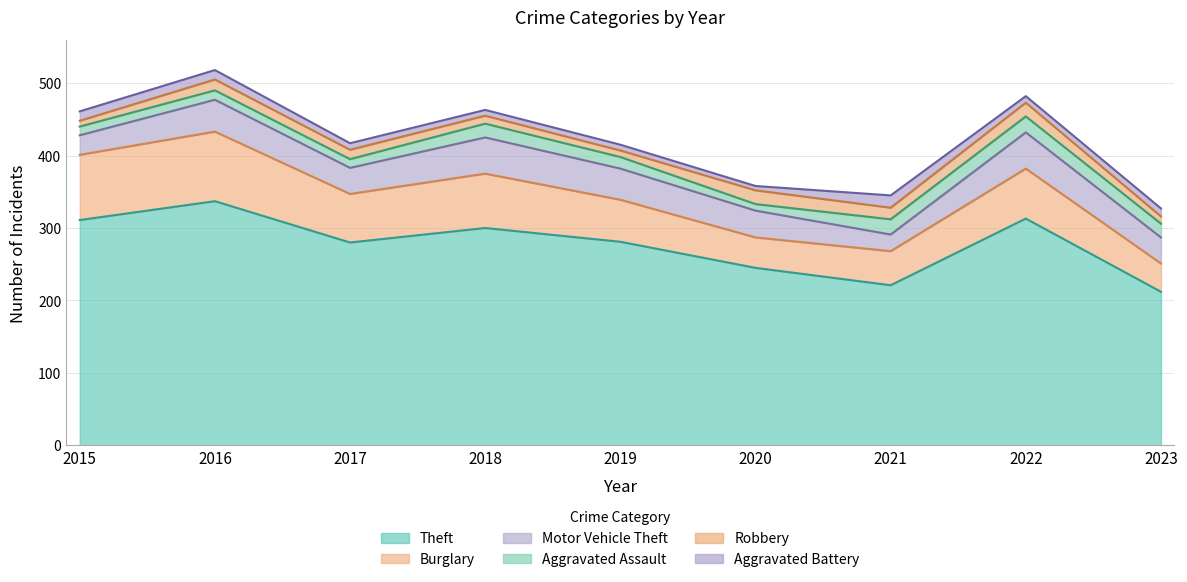

True or false: Burglary and Aggravated Battery intersect in this chart.

False